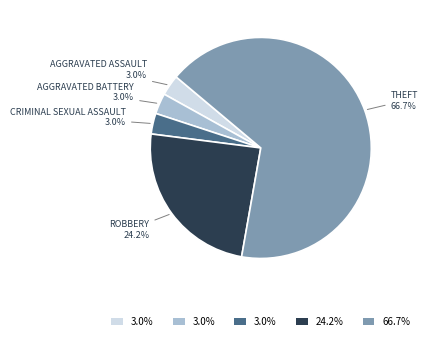

To the nearest percent, what is the average slice percentage?

20%